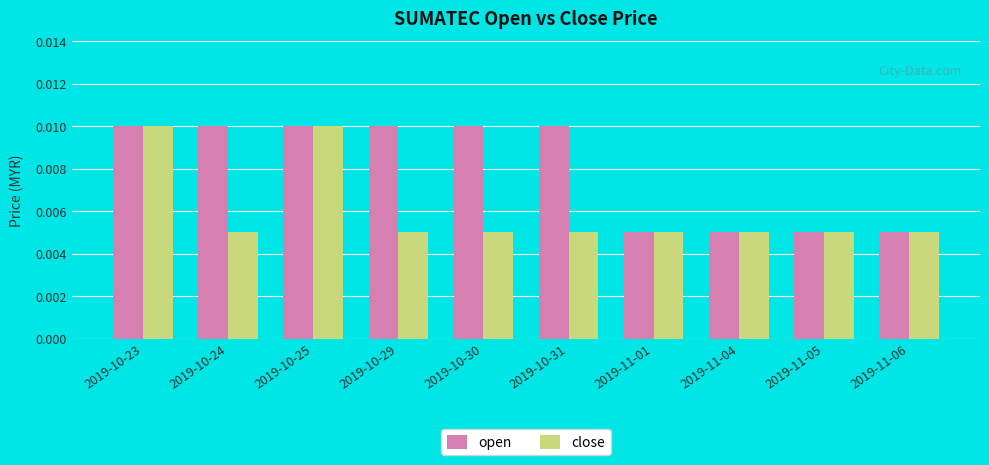

What are all the series names shown in the legend?

open, close